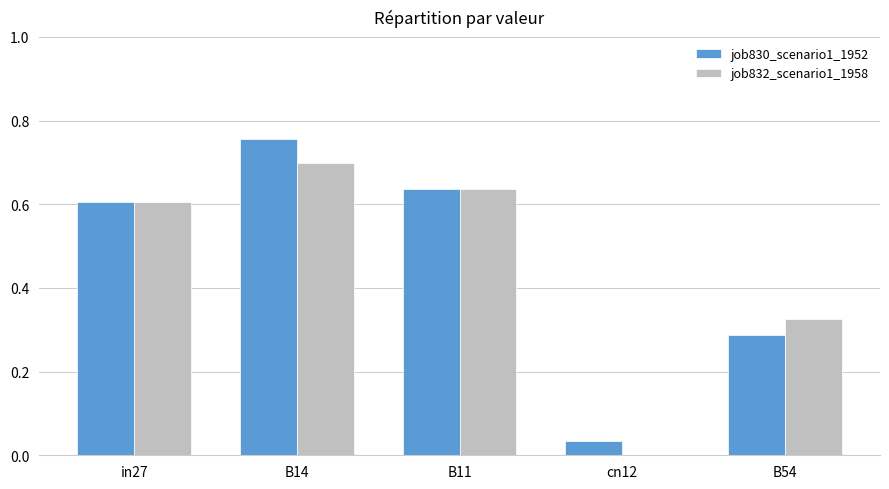

How many groups of bars are there?

5